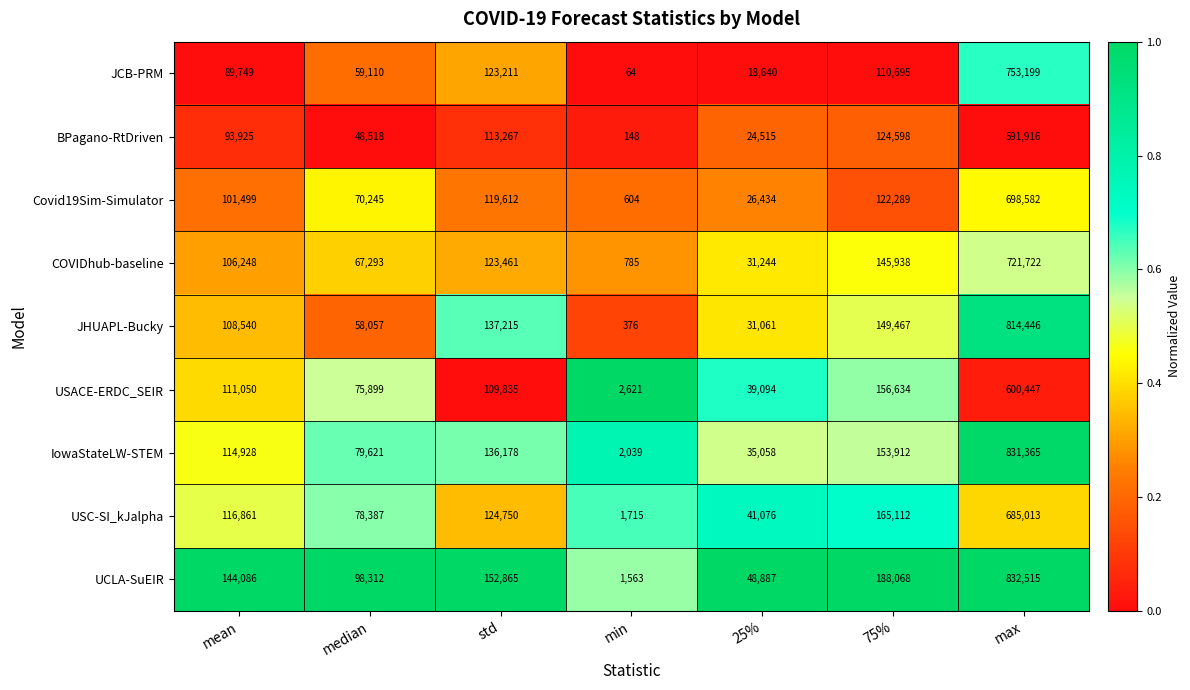

Read the UCLA-SuEIR value at median, to the nearest 100.

98300